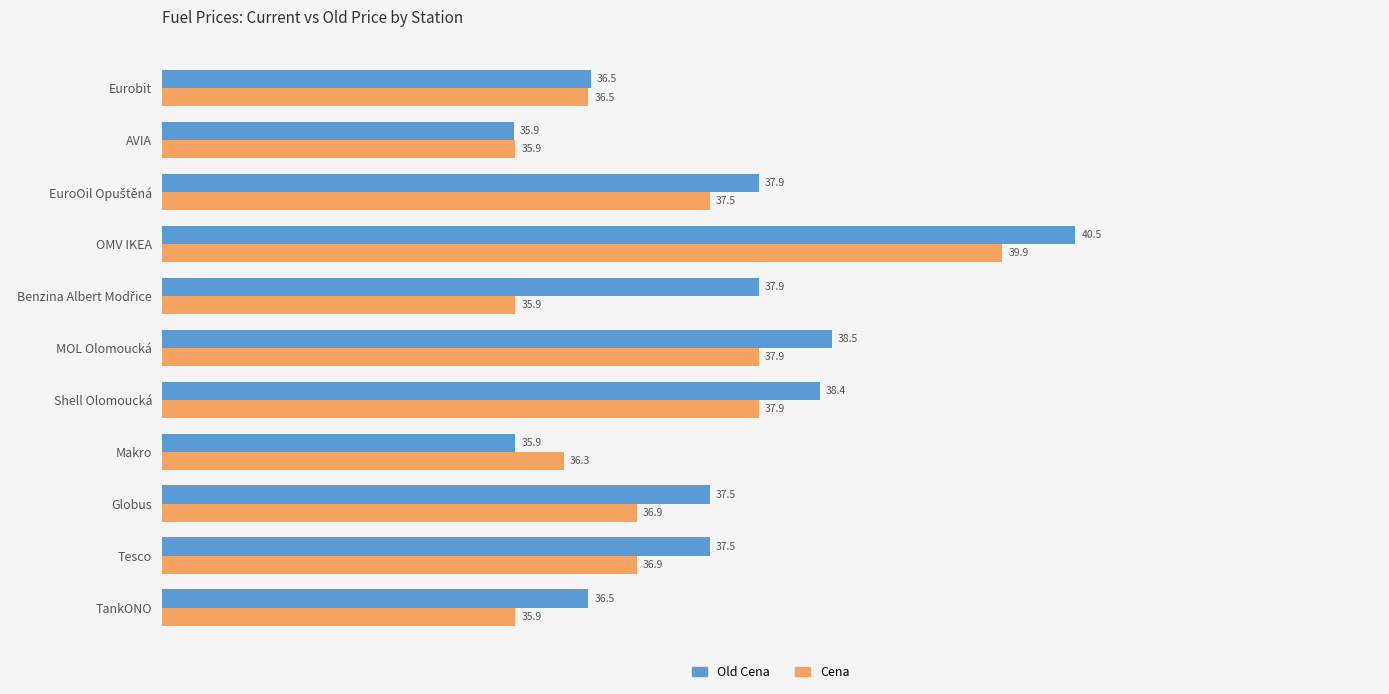

What is the average value of the Old Cena series?

37.5